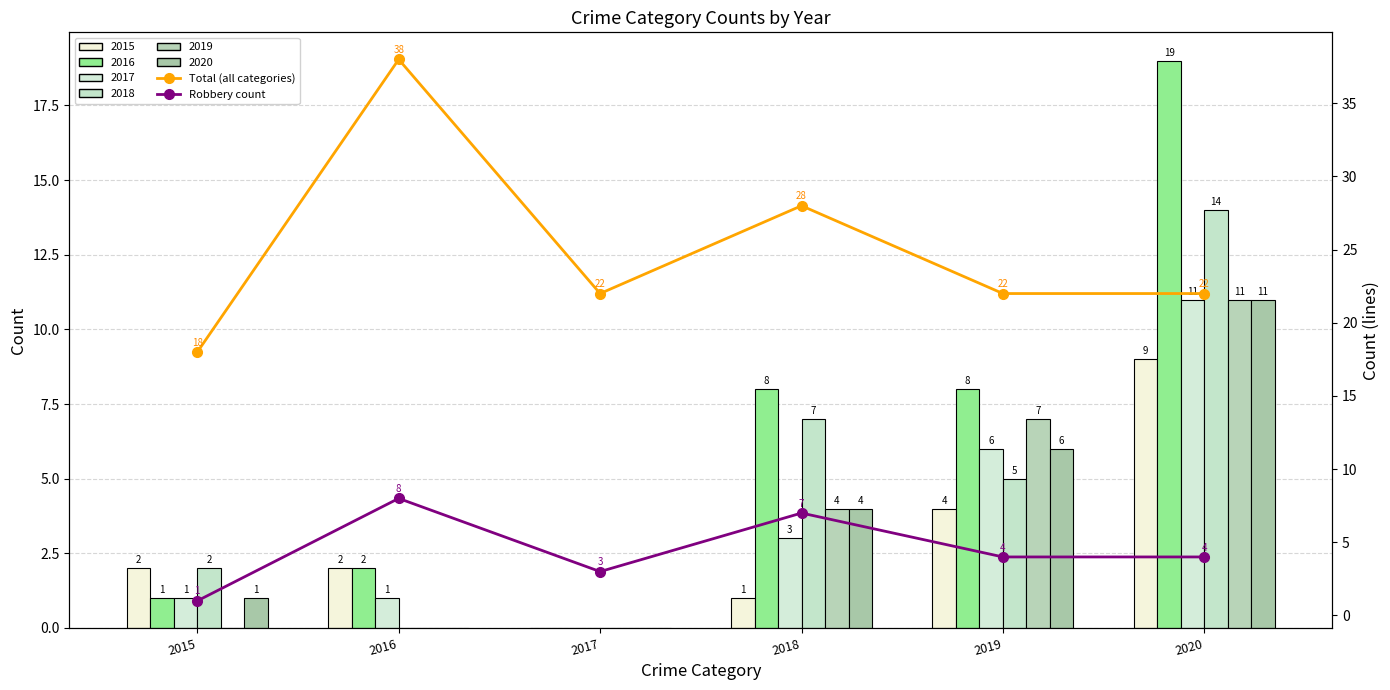

Which label corresponds to the smallest value in the chart?

2015